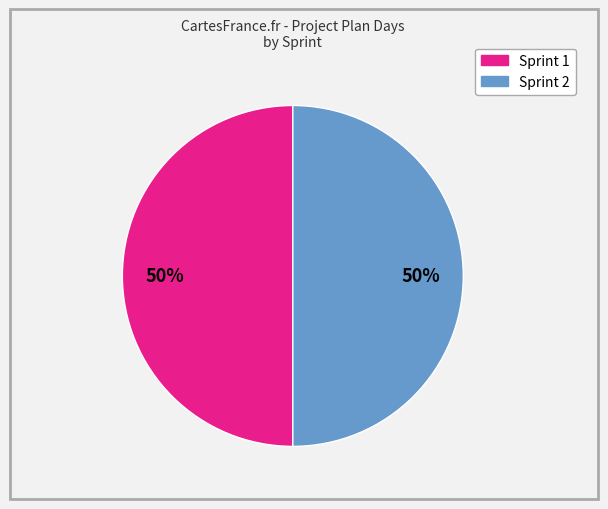

To the nearest percent, what is the average slice percentage?

50%